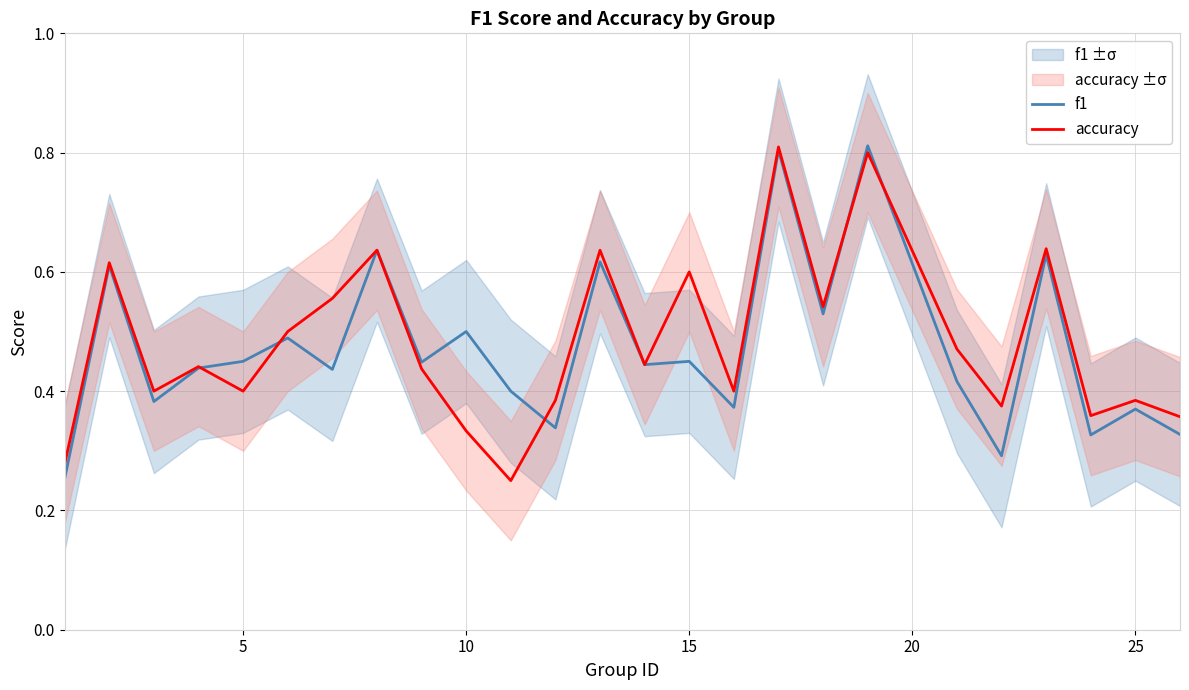

What is the difference between the second highest and minimum values in the accuracy series?

0.6